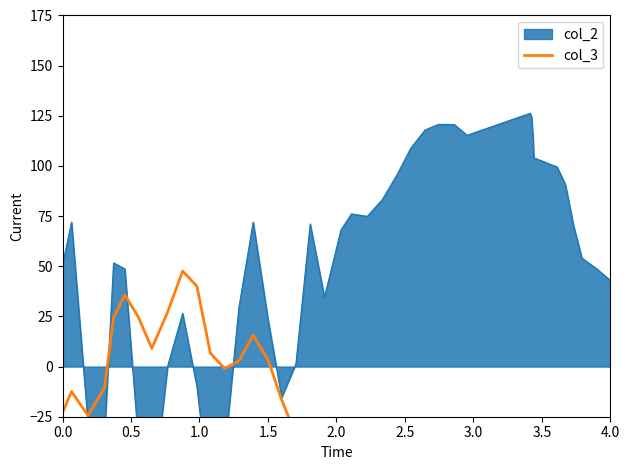

Does the chart have visible grid lines?

No